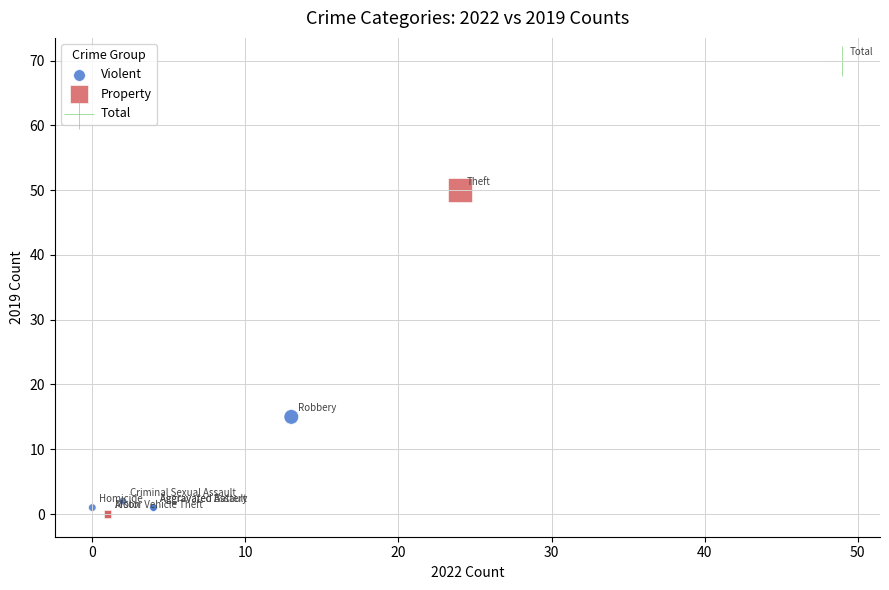

What are all the series names shown in the legend?

Violent, Property, Total